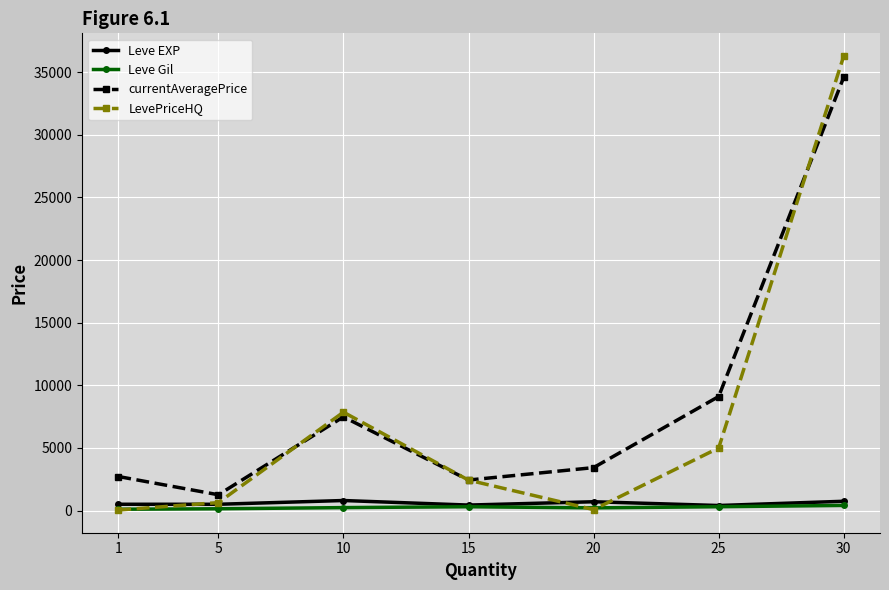

What is the highest value of the currentAveragePrice series?

34589.8